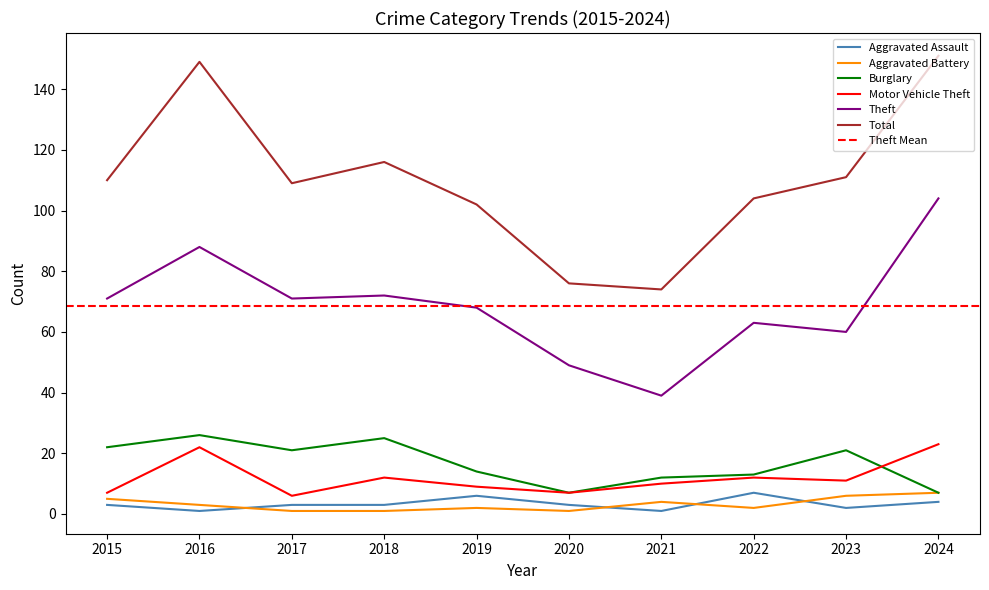

What are all the series names shown in the legend?

Aggravated Assault, Aggravated Battery, Burglary, Motor Vehicle Theft, Theft, Total